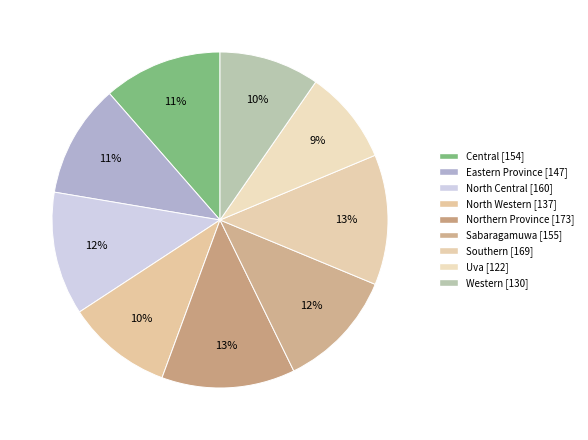

Count the number of slices in the pie.

9